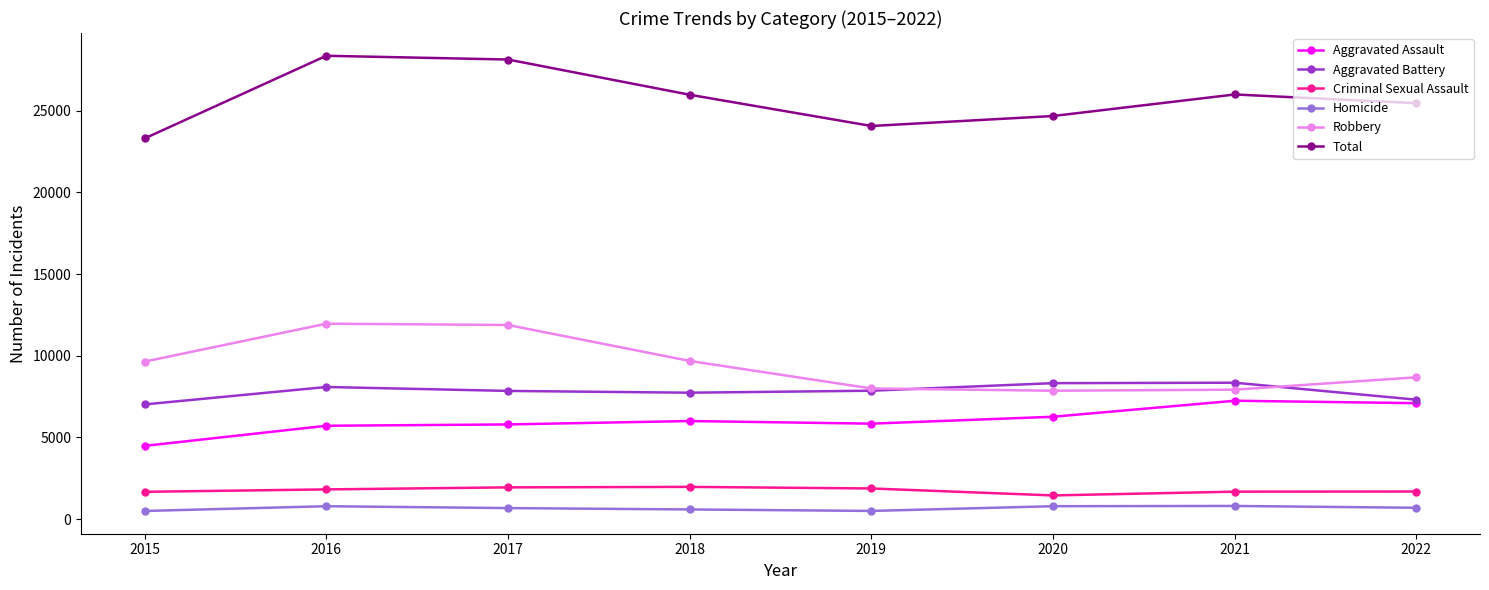

What is the approximate value of Total at 2016?

28359